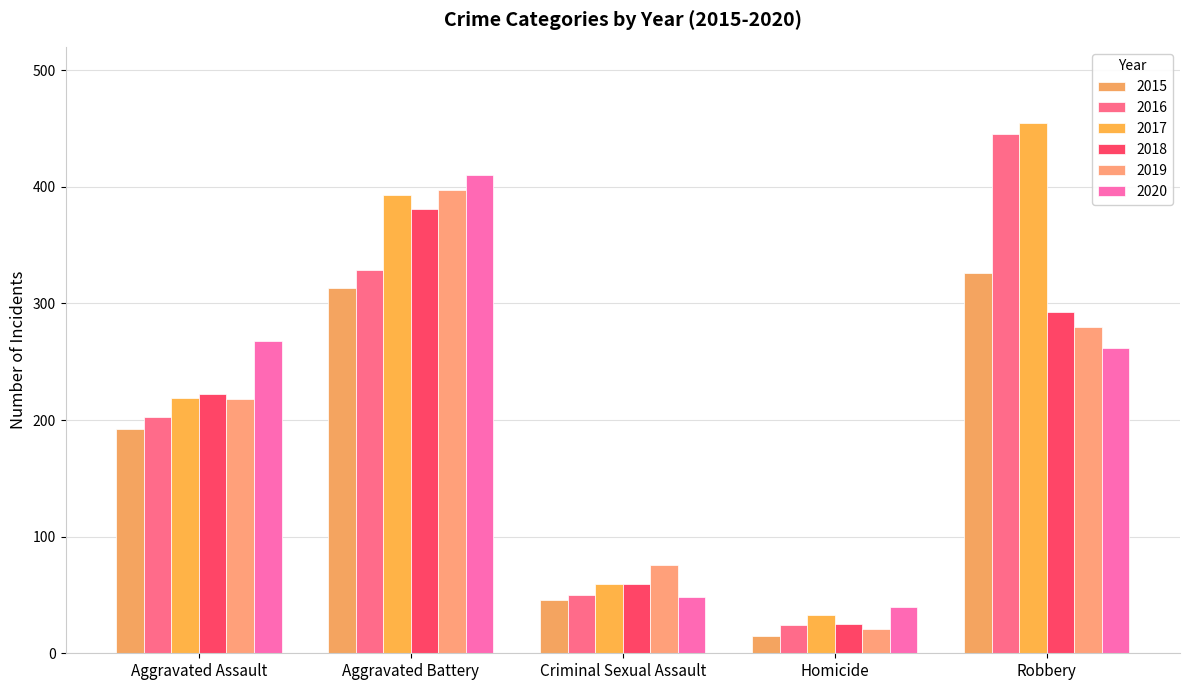

What is the value of the 2015 bar at the 1st from the left?

192